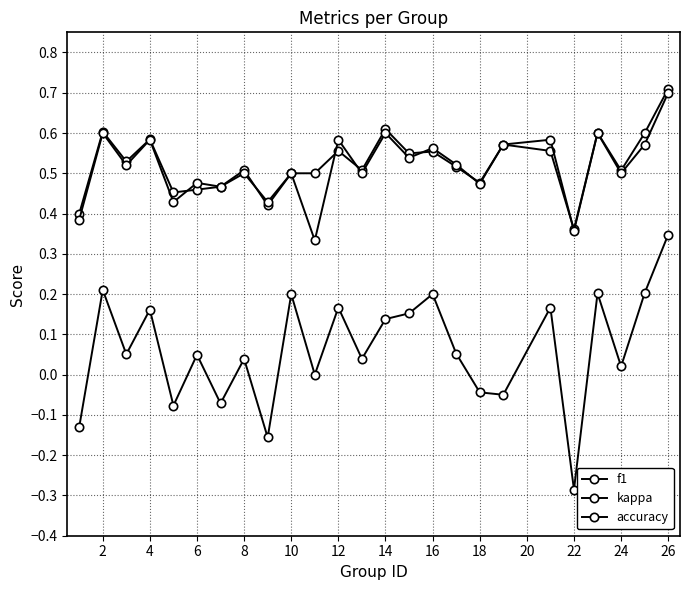

Which series has the largest total across all categories?

f1